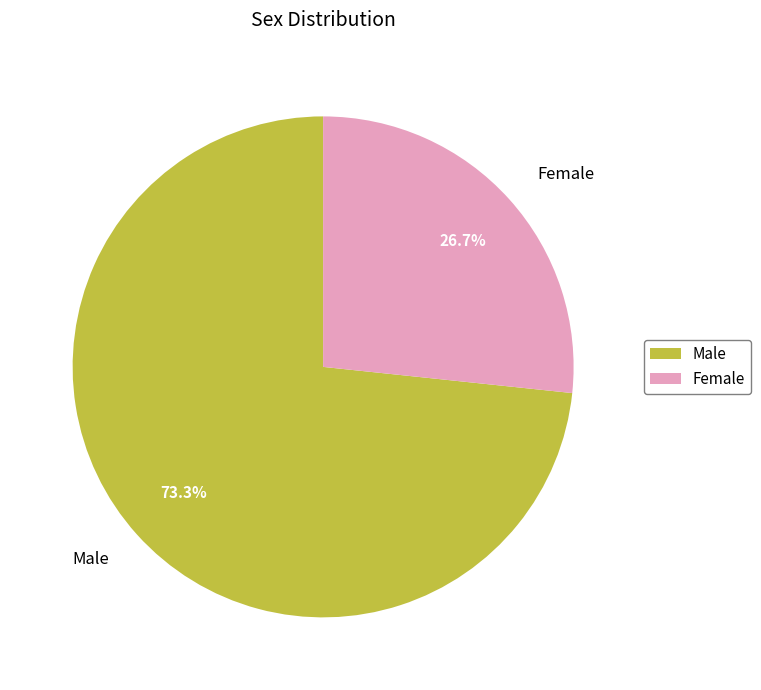

How many segments does this pie chart have?

2